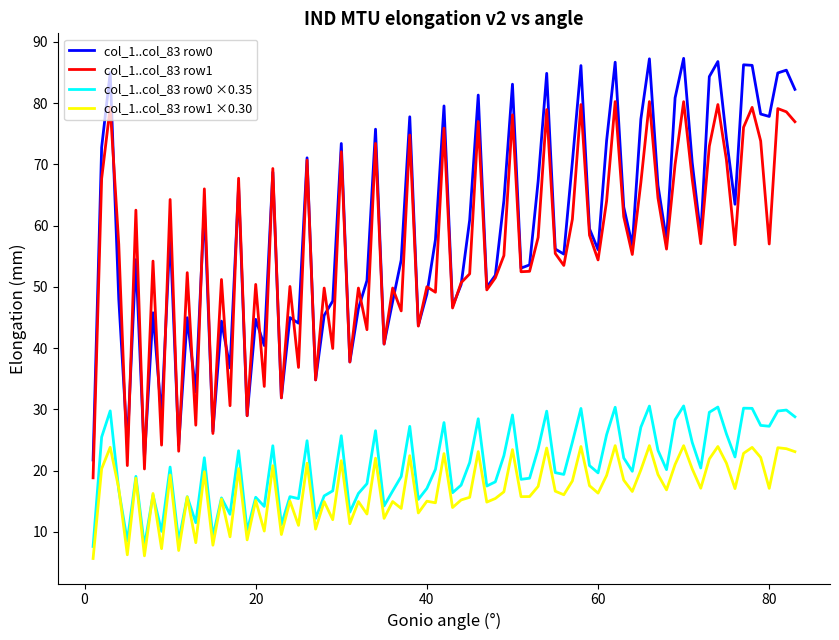

Rank the series by their maximum value, from highest to lowest.

col_1..col_83 row0, col_1..col_83 row1, col_1..col_83 row0 ×0.35, col_1..col_83 row1 ×0.30